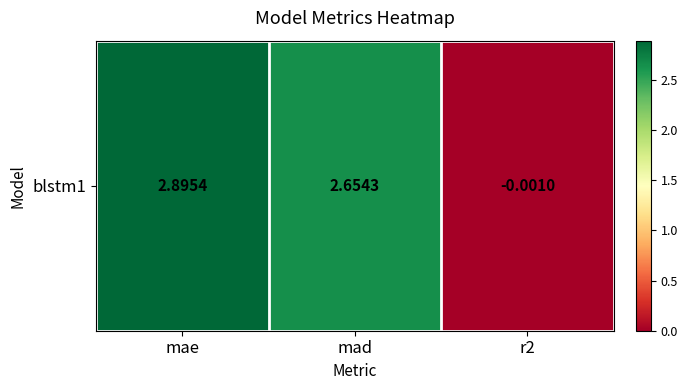

Which has a higher value, r2 or mae?

mae